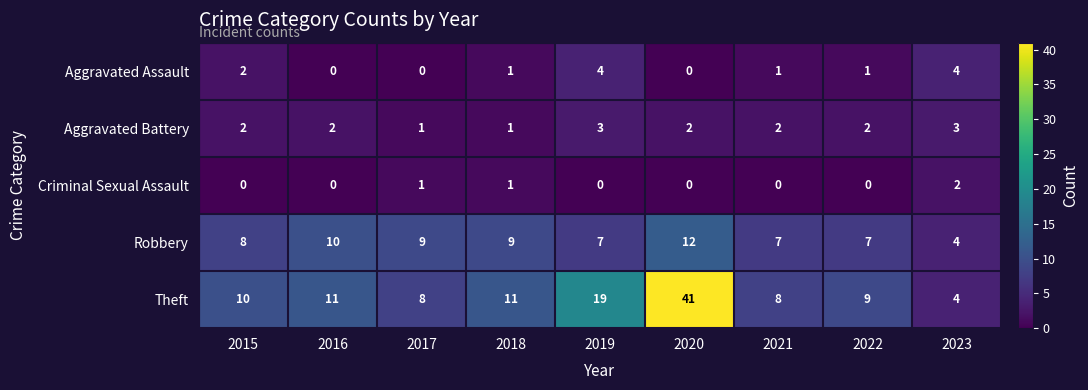

Which series has the widest spread of values?

Theft